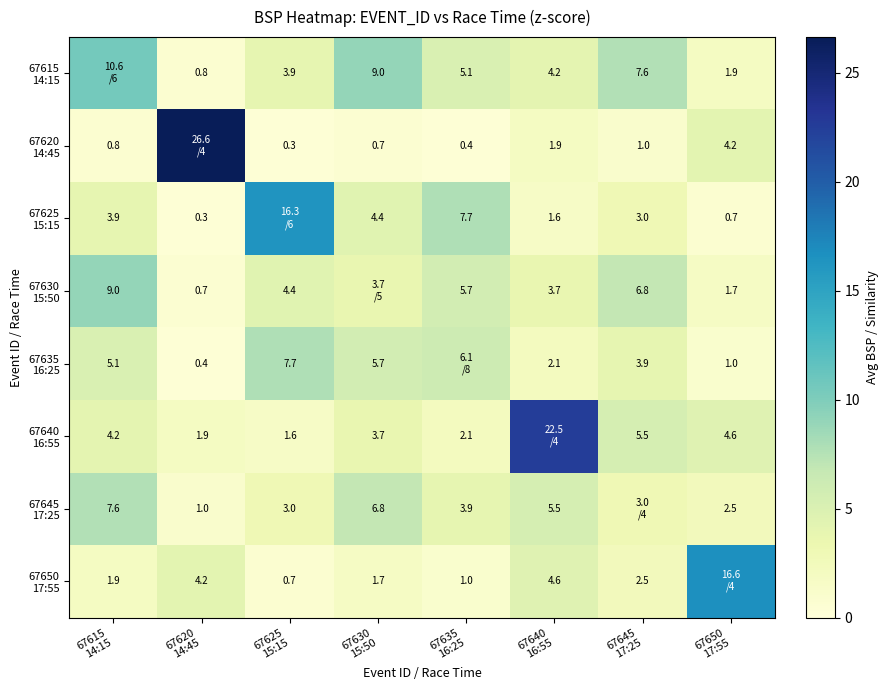

At how many categories does at least one series exceed 13?

4